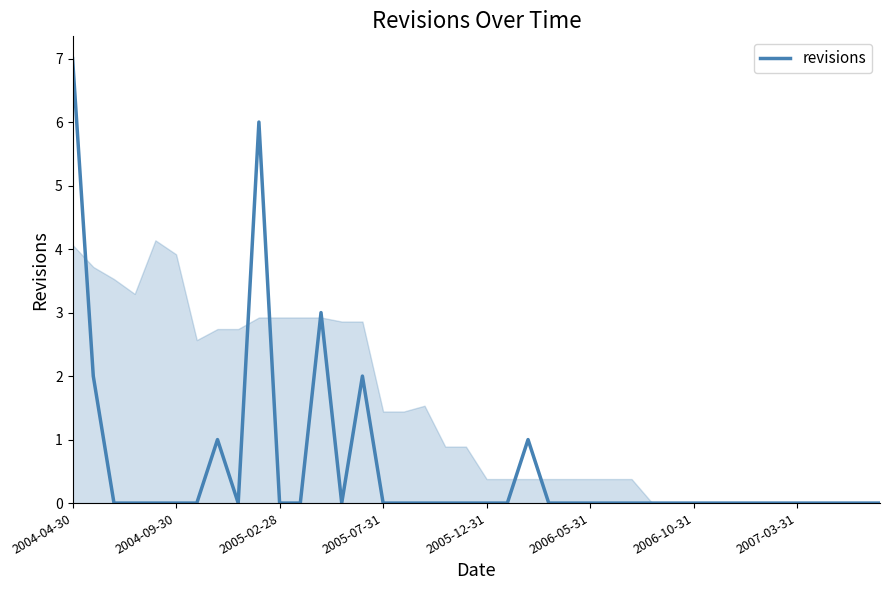

What is the greatest value displayed?

7